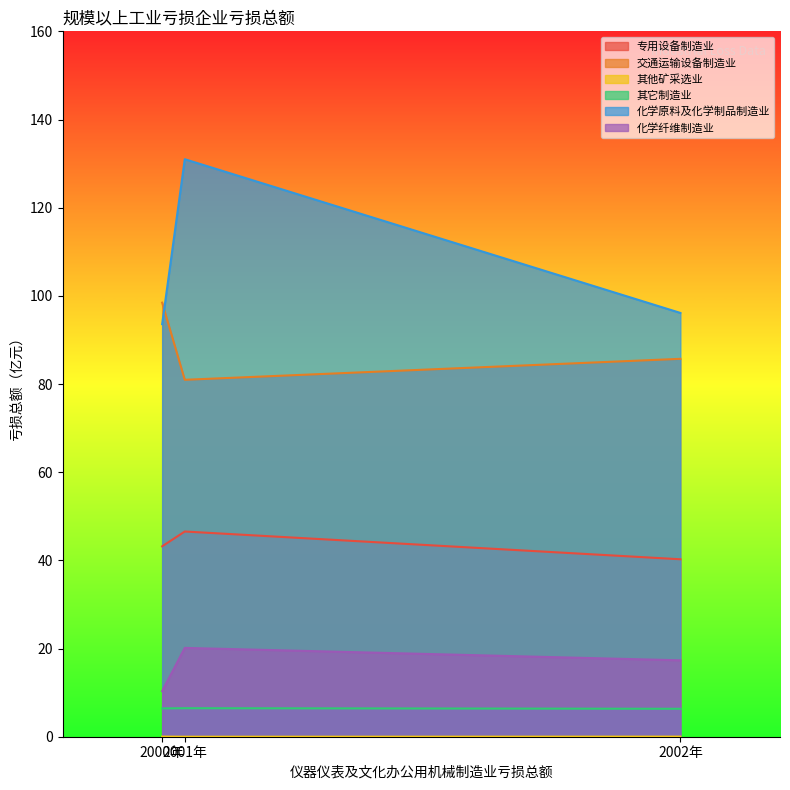

At which category does the chart reach its peak across all series?

2001年